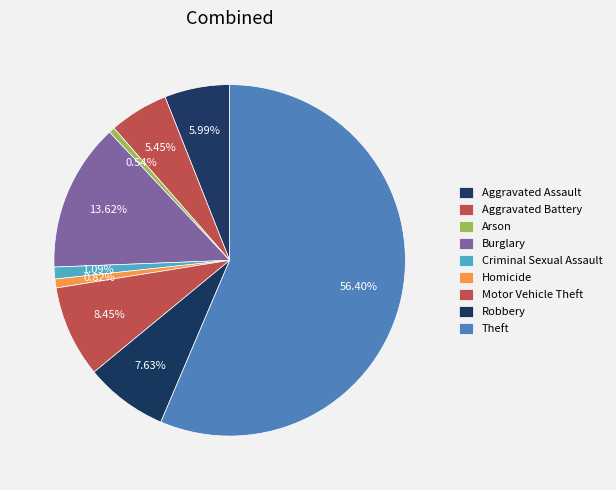

To the nearest percent, what is the combined percentage of Theft and Criminal Sexual Assault?

57%